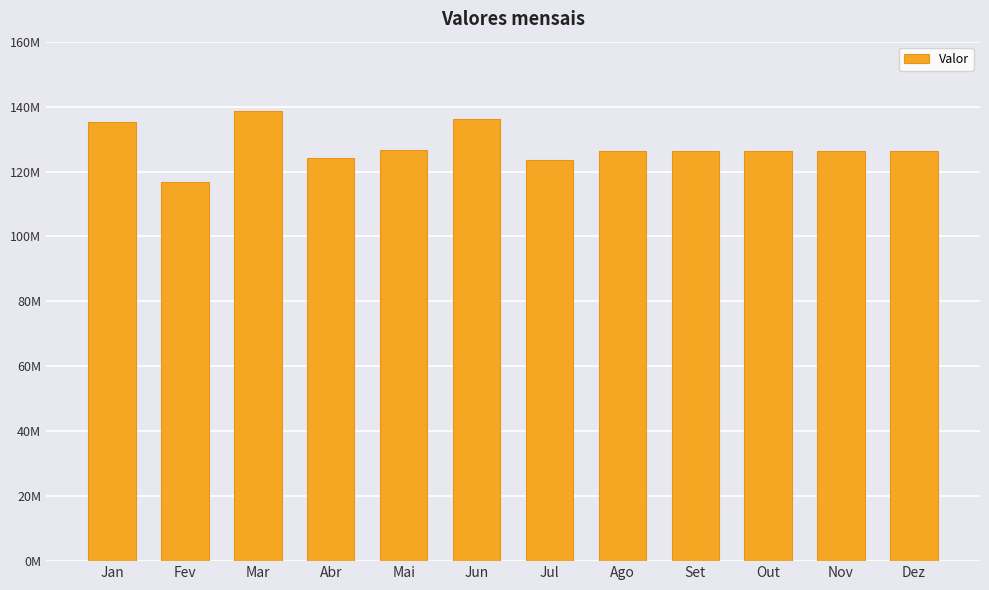

Are the bars horizontal?

No